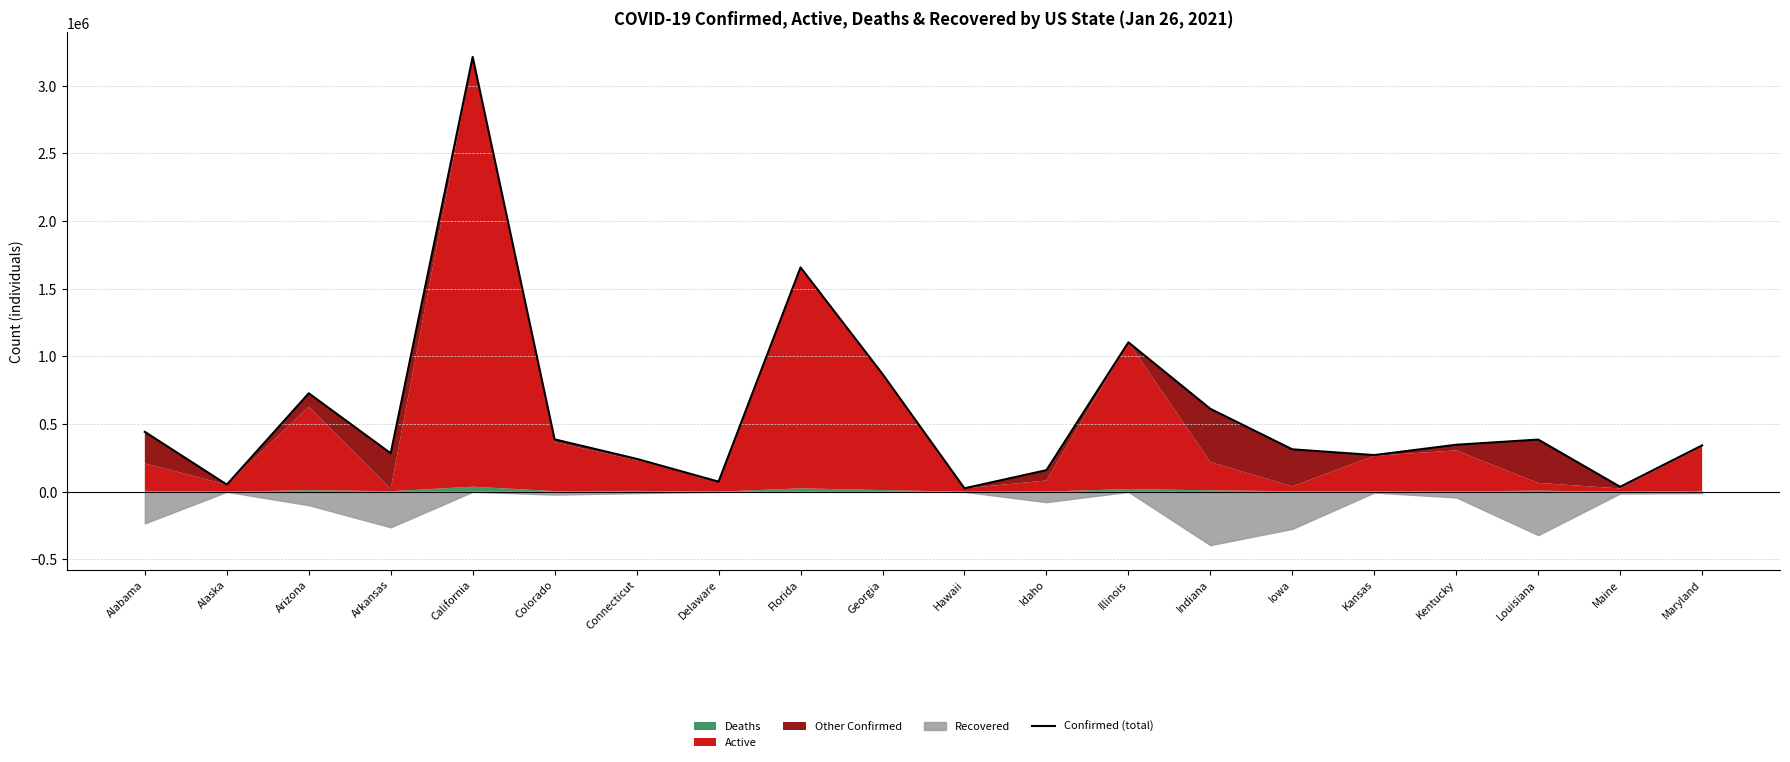

The chart shows a value of 28377 at Alaska. True or false?

False